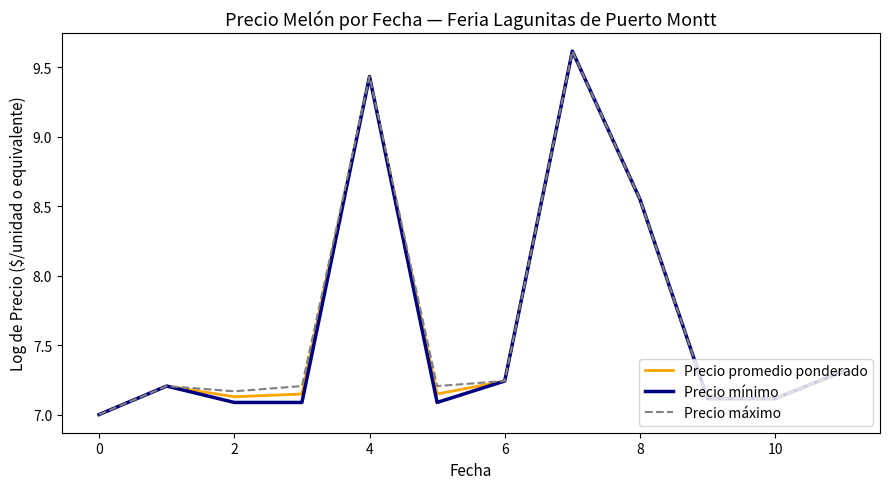

What is the maximum value for Precio promedio ponderado?

9.6